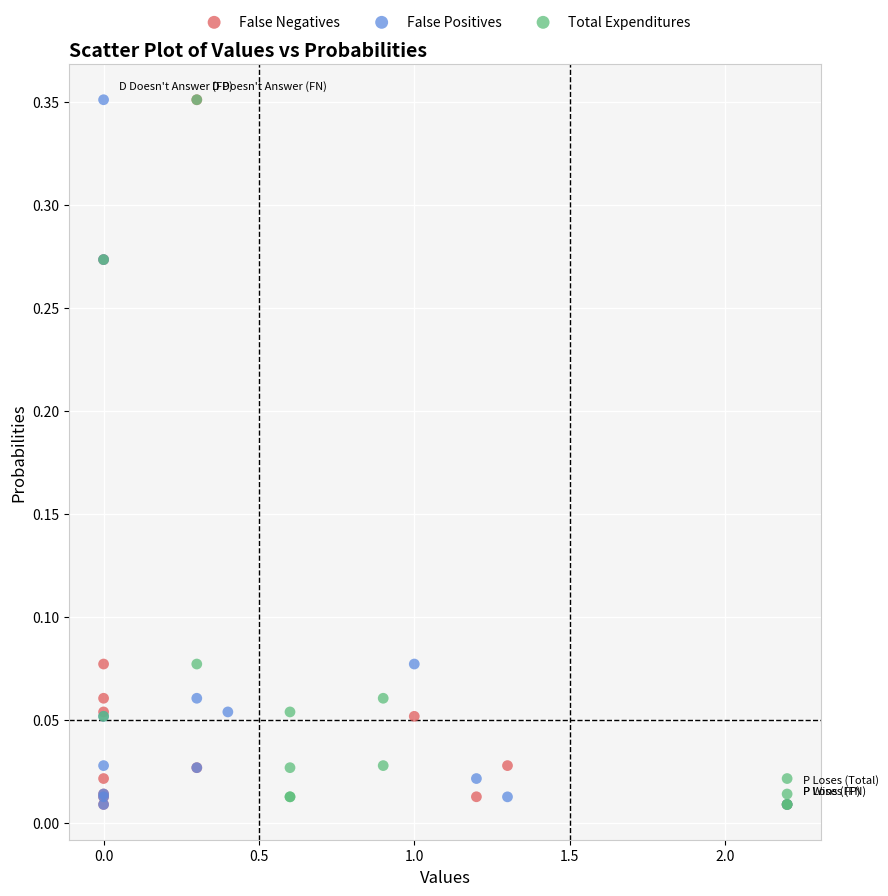

What are all the series names shown in the legend?

False Negatives, False Positives, Total Expenditures